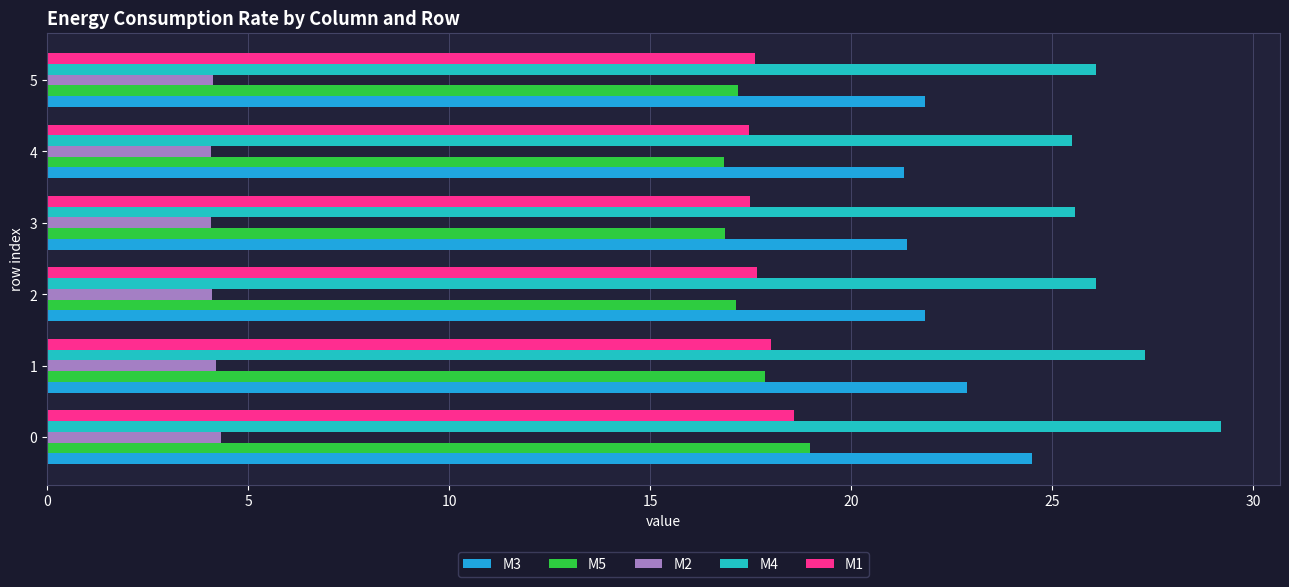

What is the average value of the M5 series?

17.5